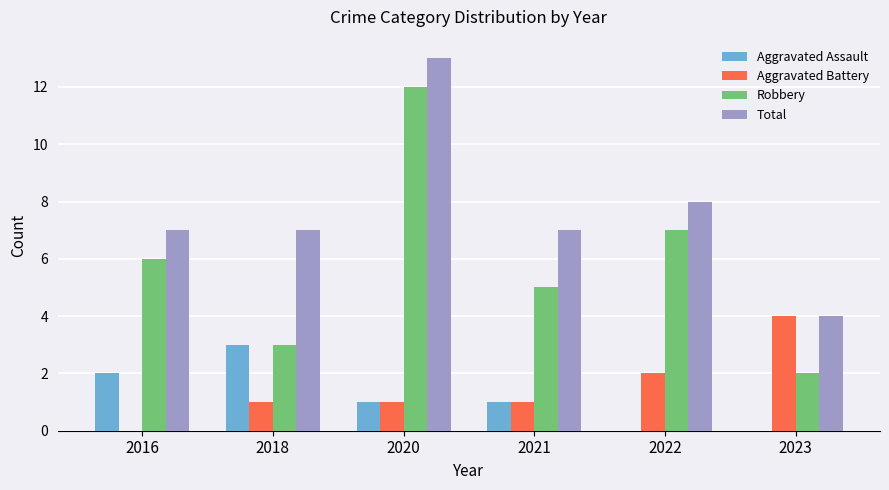

True or false: Aggravated Assault has a value of 1 at 2020.

True